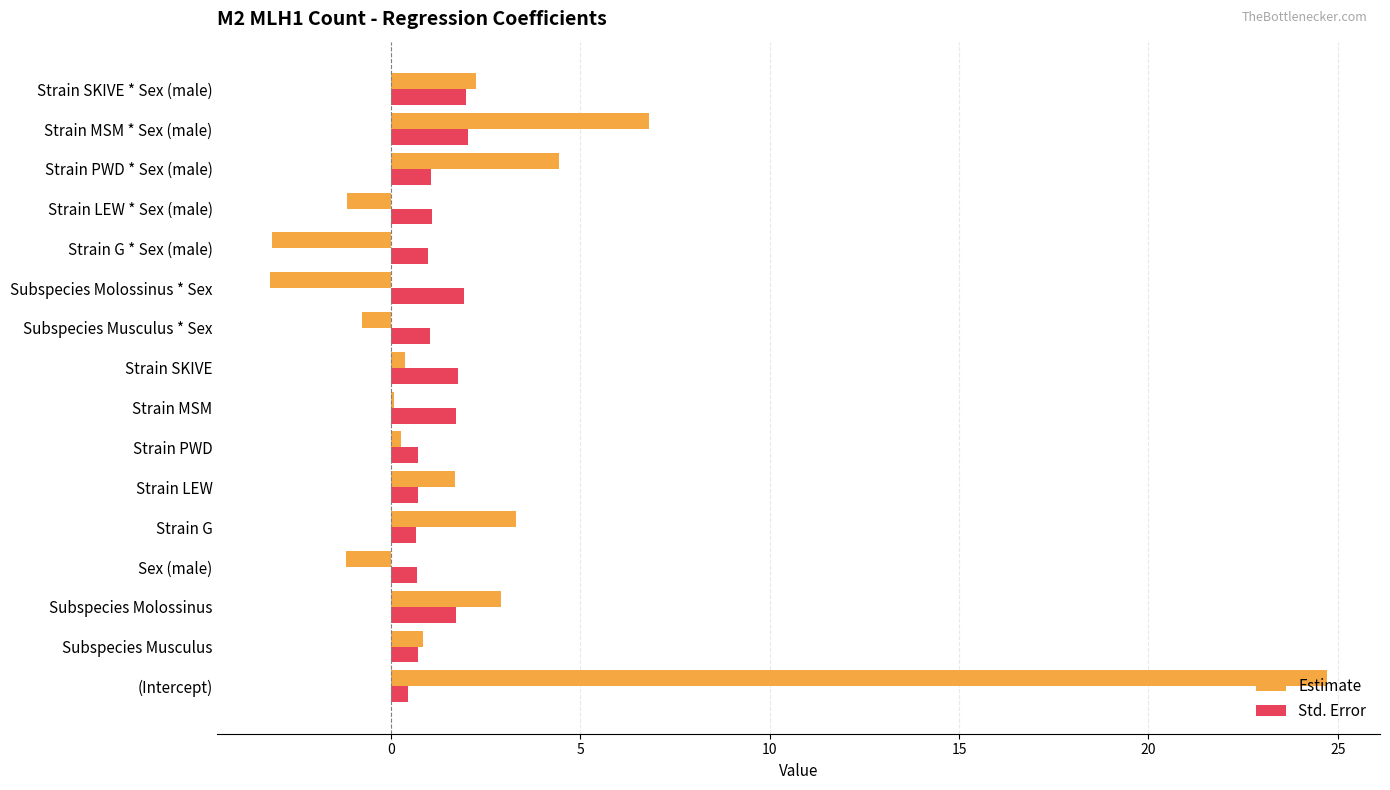

True or false: Std. Error has a value of 1.8 at Strain SKIVE.

True